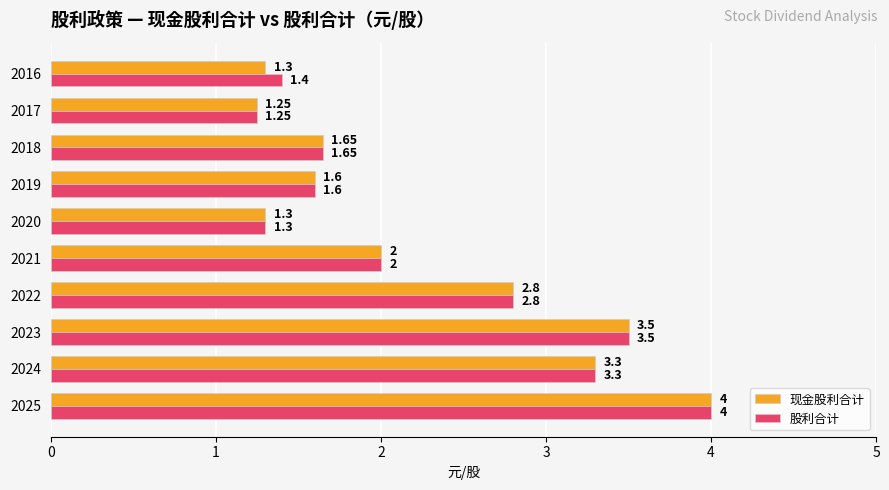

At which category is the sum across all series the highest?

2025